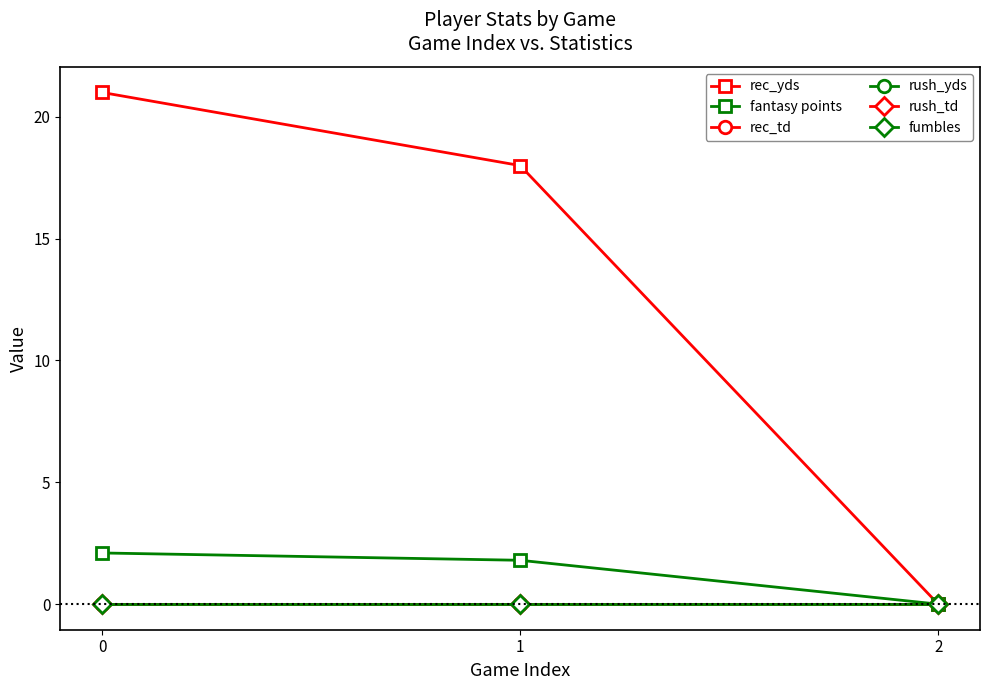

Is this an area chart (filled region under the line)?

No